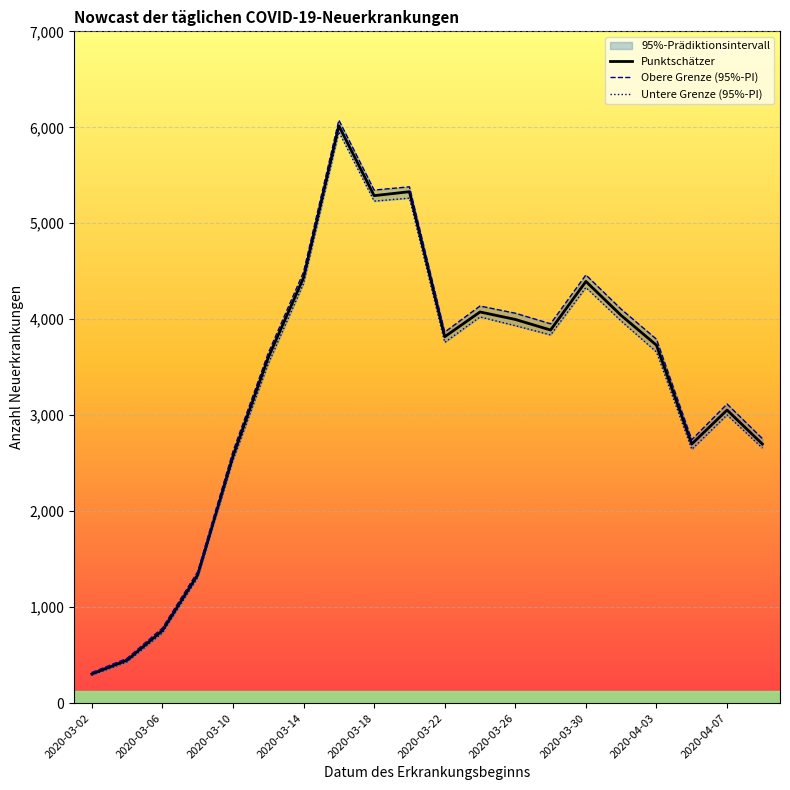

What is the highest value of the Punktschätzer series?

6016